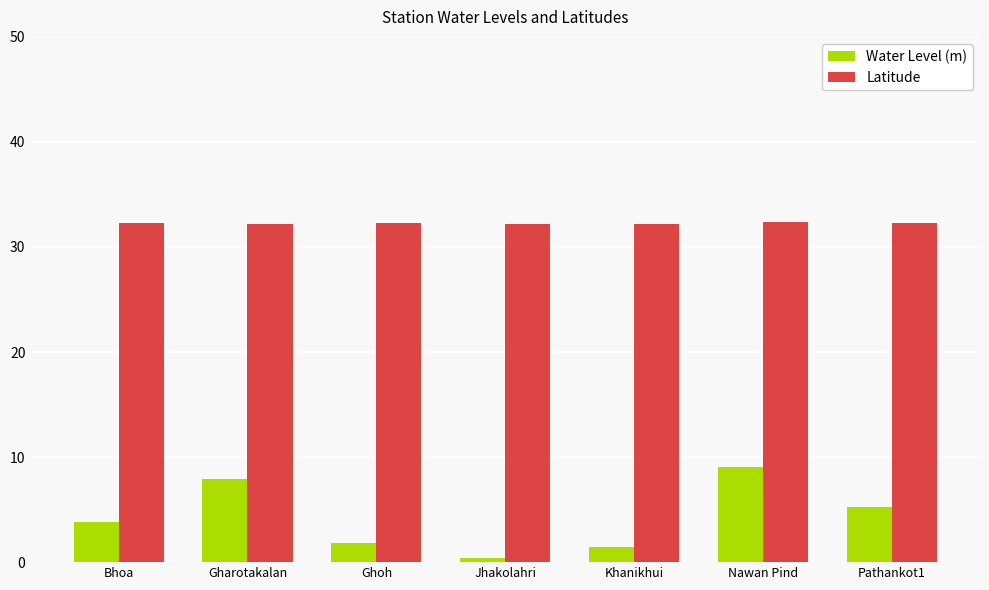

At which label does Water Level (m) reach its peak?

Nawan Pind